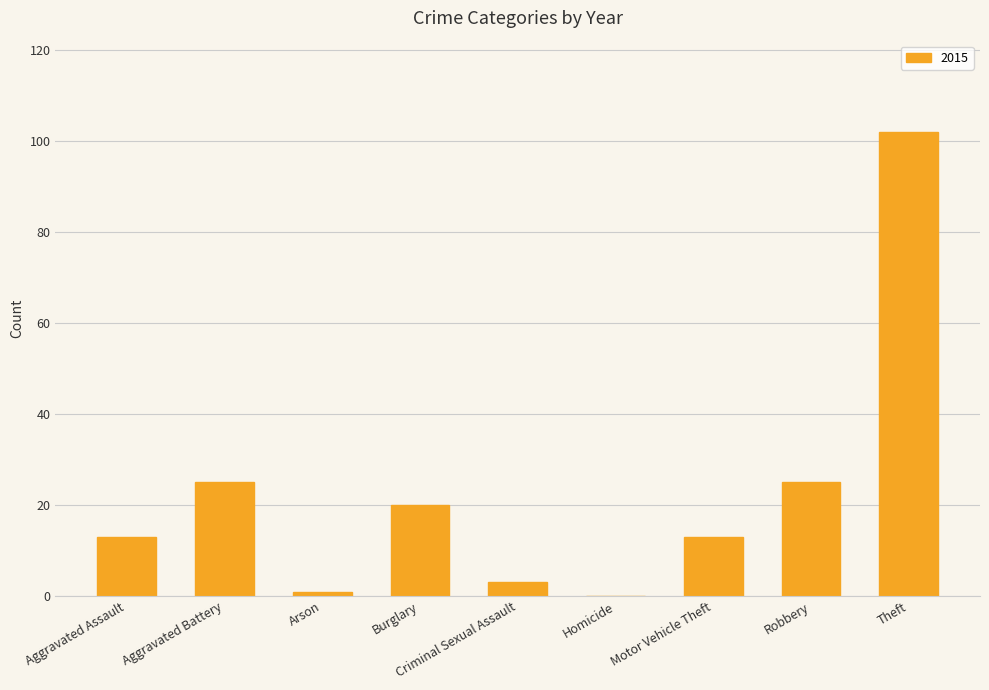

Is it true that the value at Burglary is 20?

True